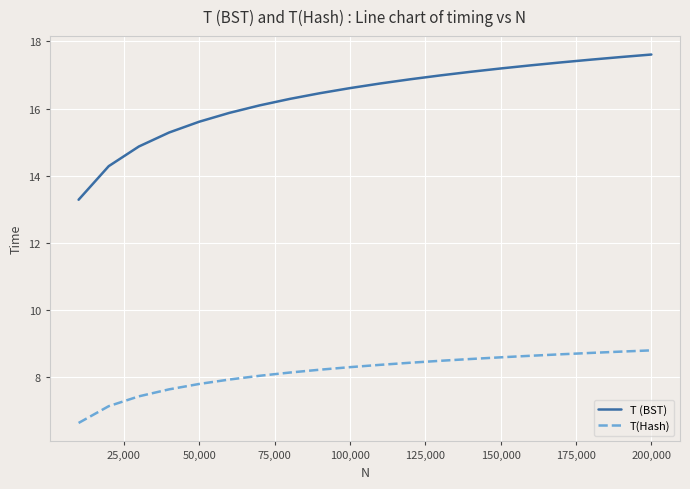

Which series has the largest total across all categories?

T (BST)